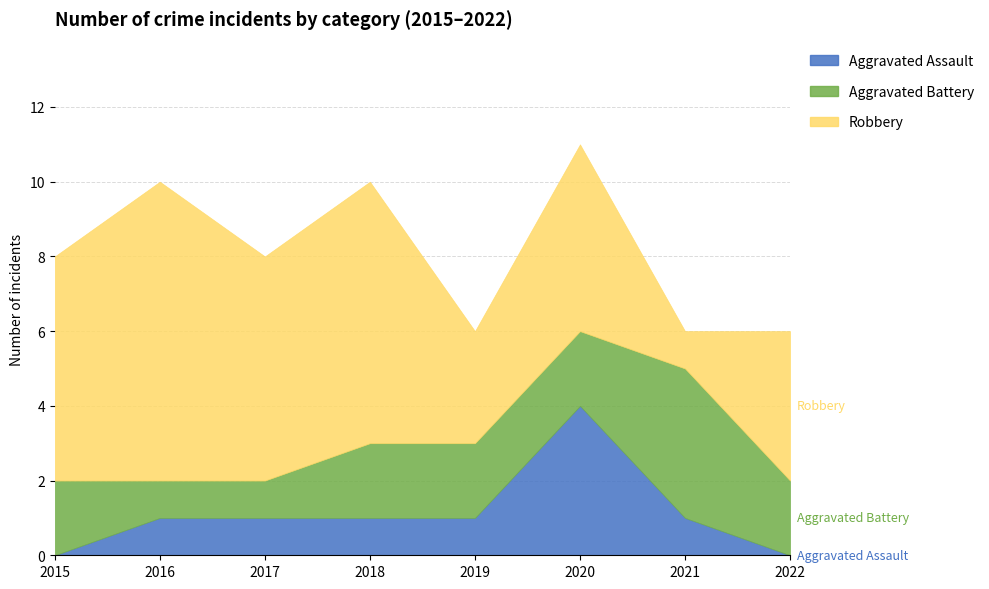

What is the value of the Aggravated Battery point at the 2nd from the left?

1